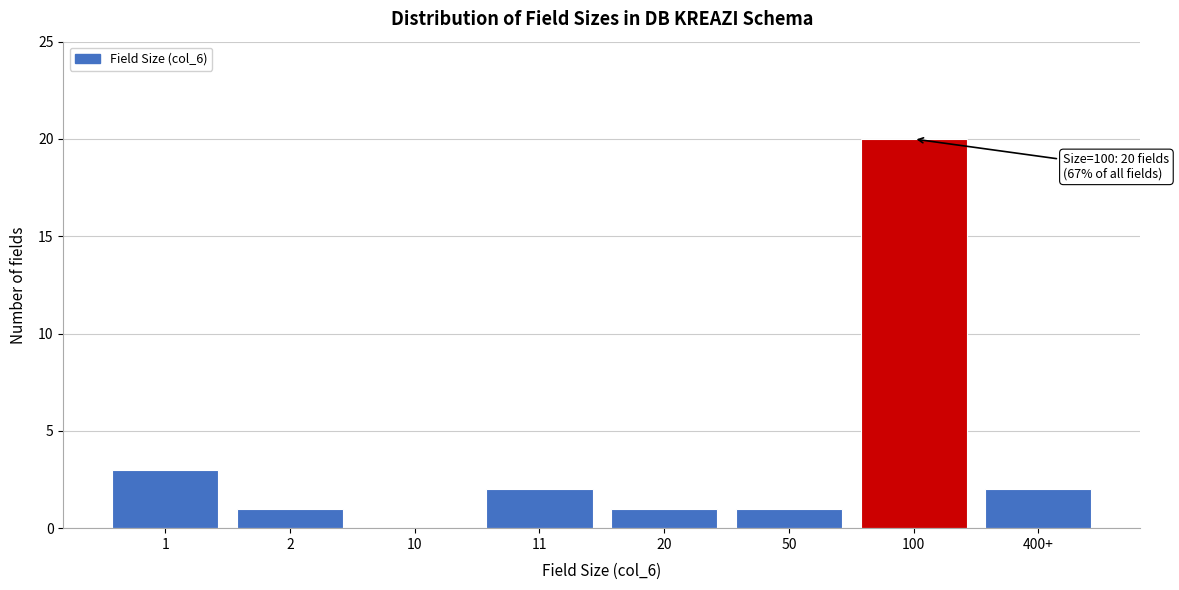

Reading left to right, extract all data points from this chart.

1=3	2=1	10=0	11=2	20=1	50=1	100=20	400+=2